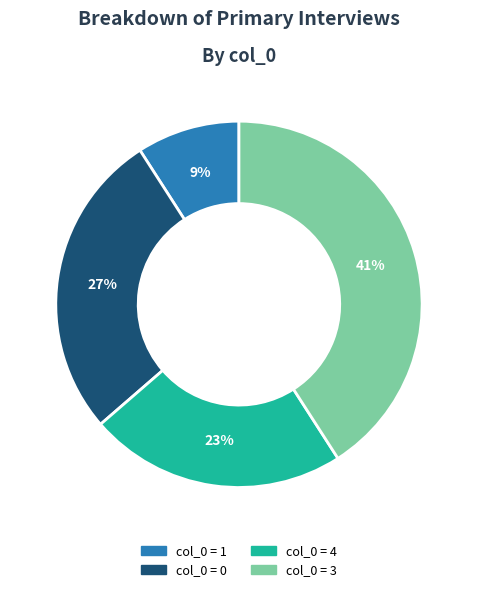

Does any single category account for the majority?

No